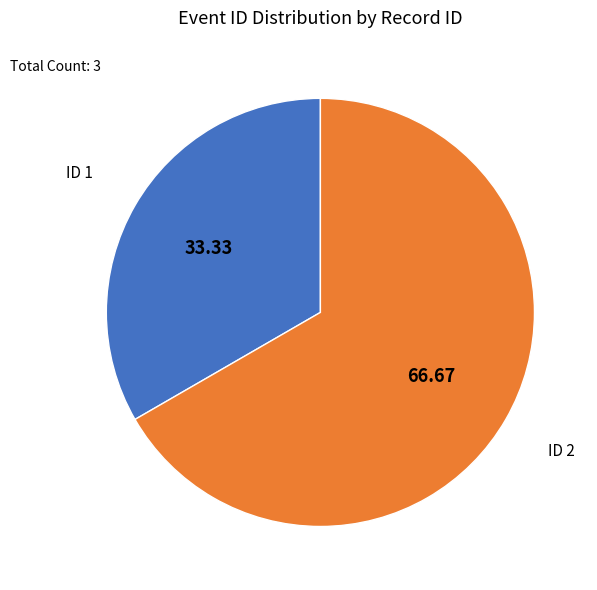

Is there a majority slice in this chart?

Yes